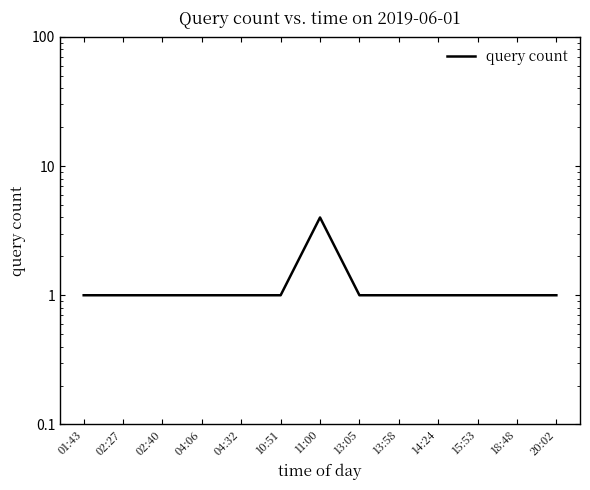

What is the smallest value displayed?

1